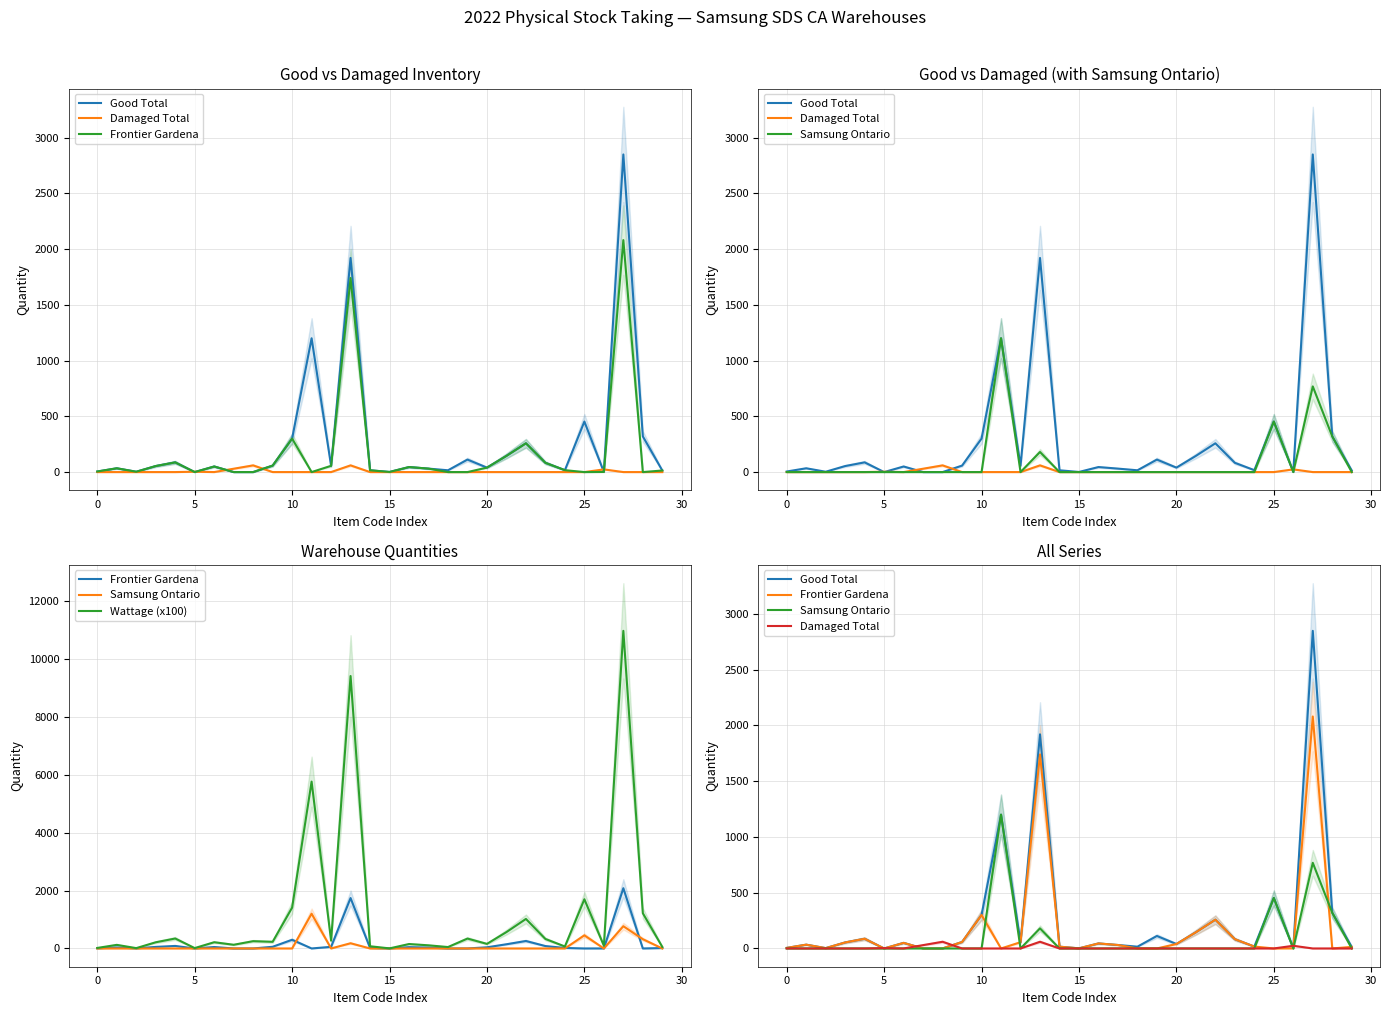

Which series has the largest total across all categories?

Wattage (x100)